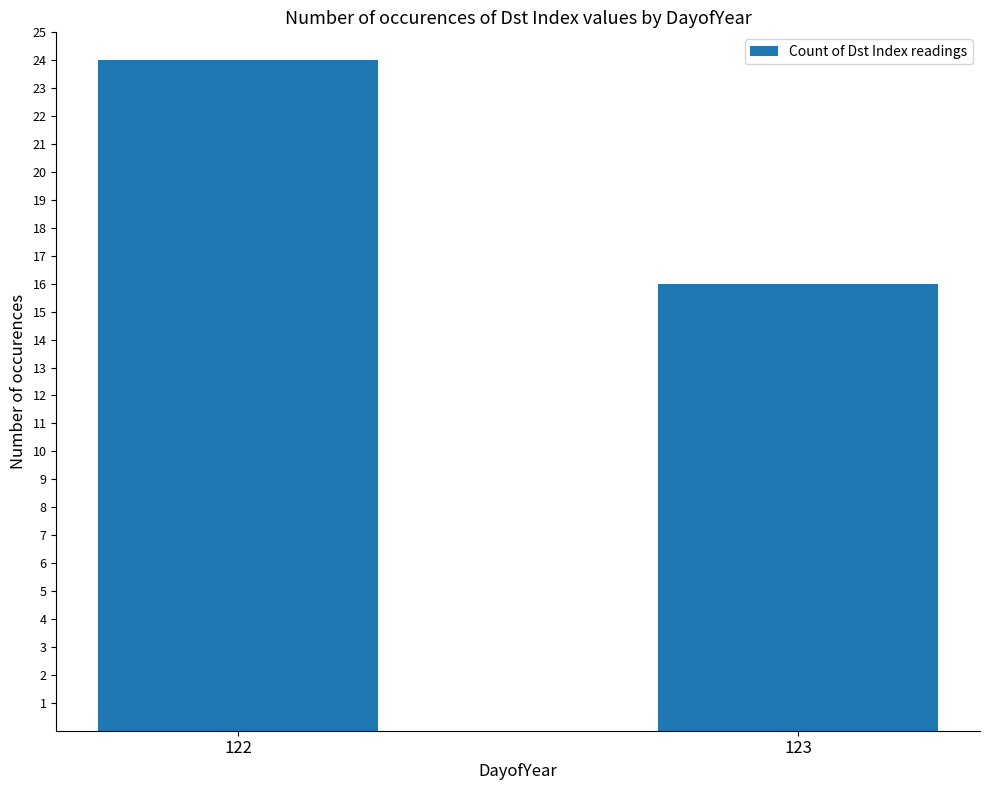

How many categories are shown in the chart?

2